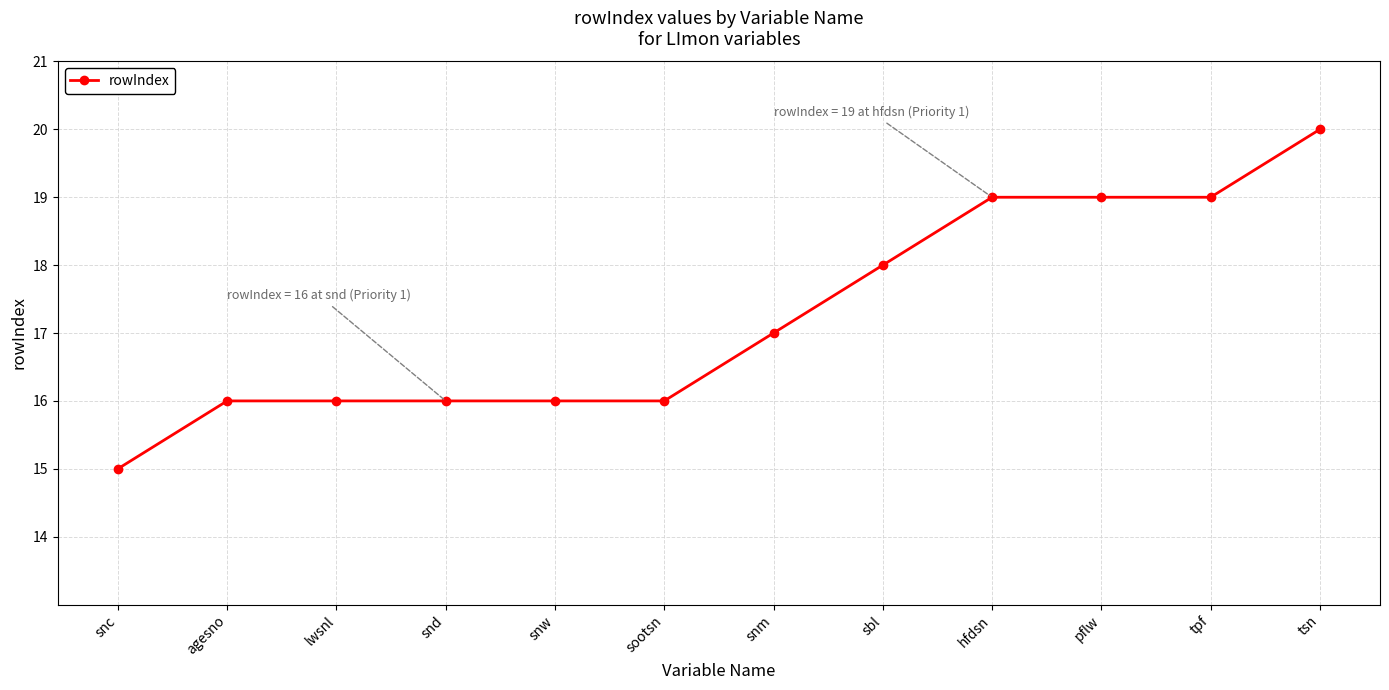

What is the difference between the second highest and second lowest values?

3